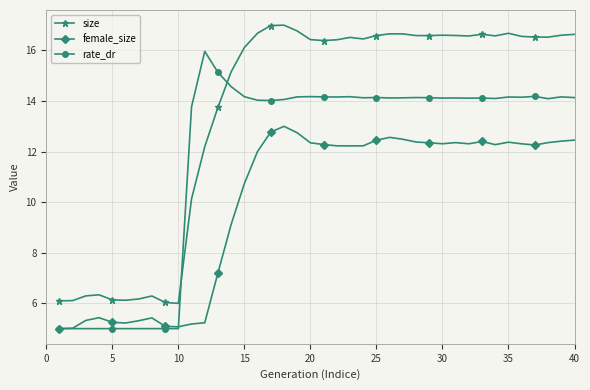

What is the difference between the second highest and second lowest values in the size series?

10.9